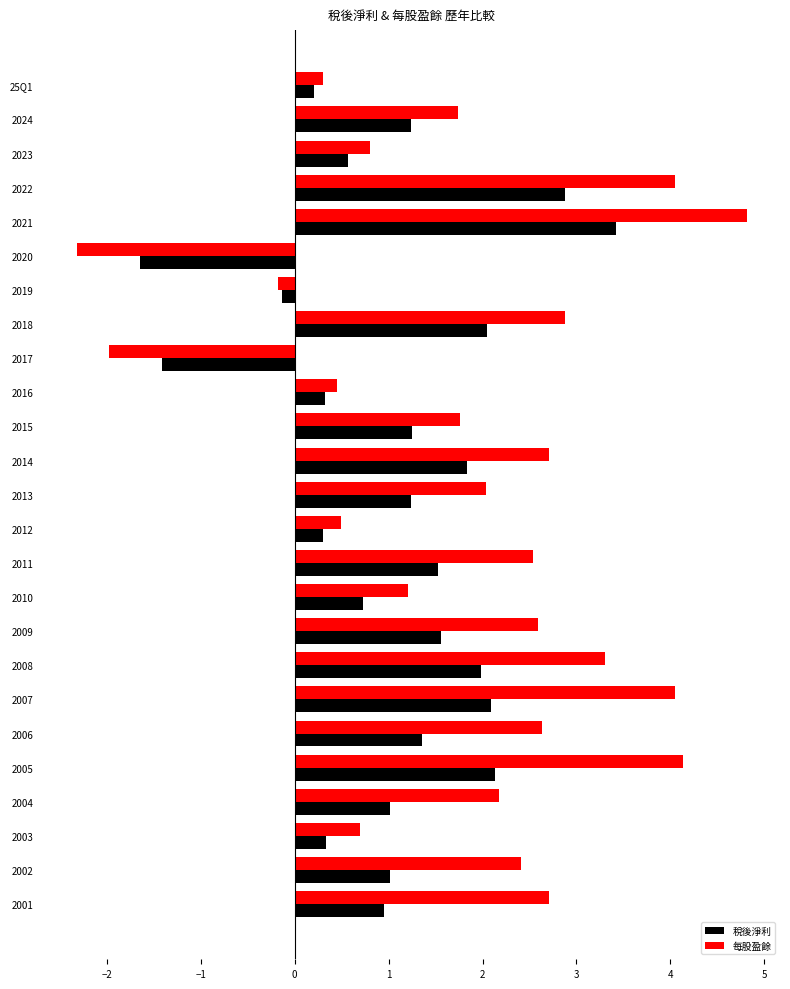

Which series has the widest spread of values?

每股盈餘